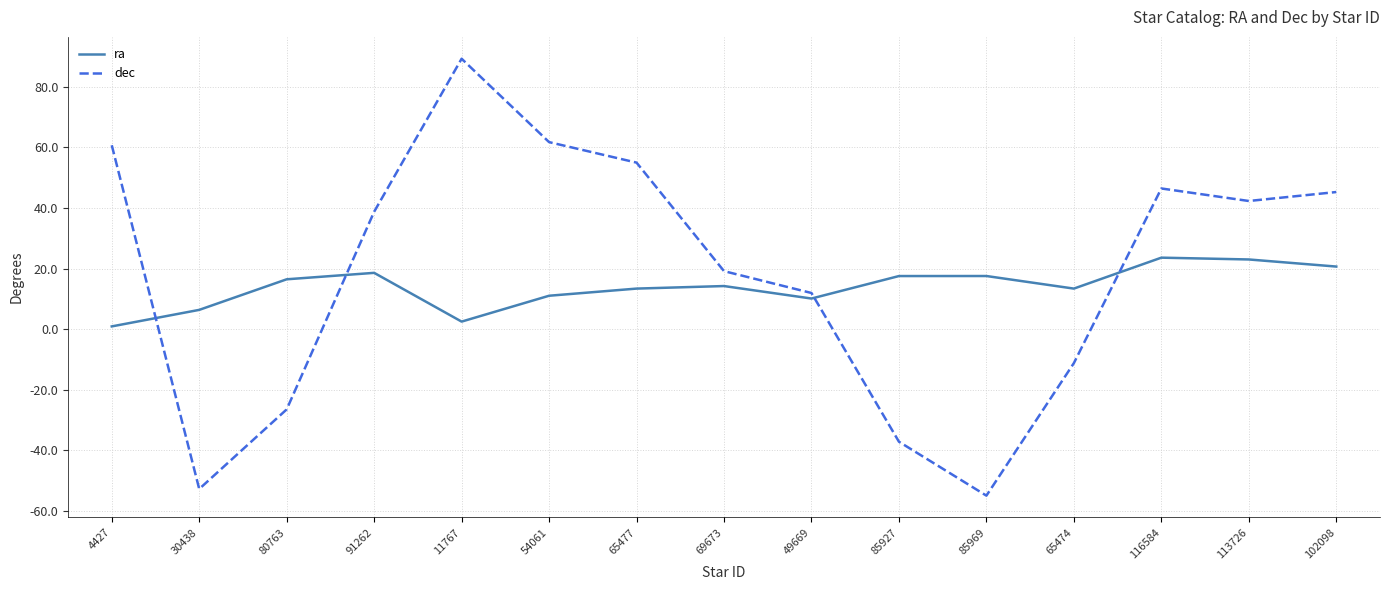

How many intersections are there between dec and ra?

4